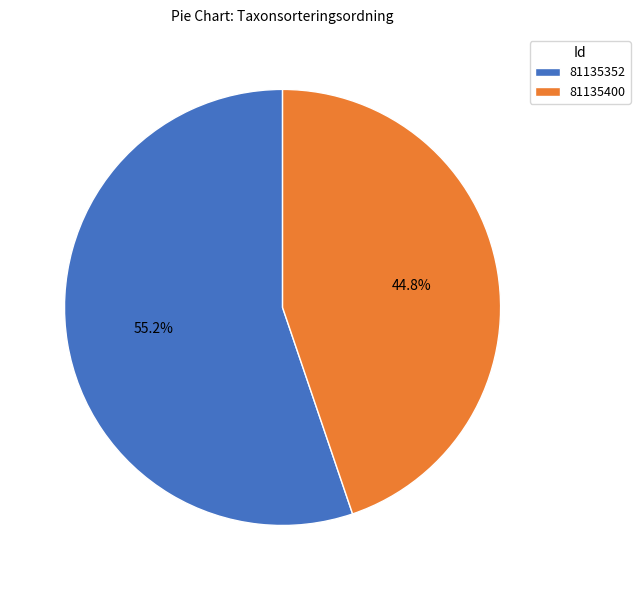

To the nearest percent, what portion does 81135400 represent?

45%